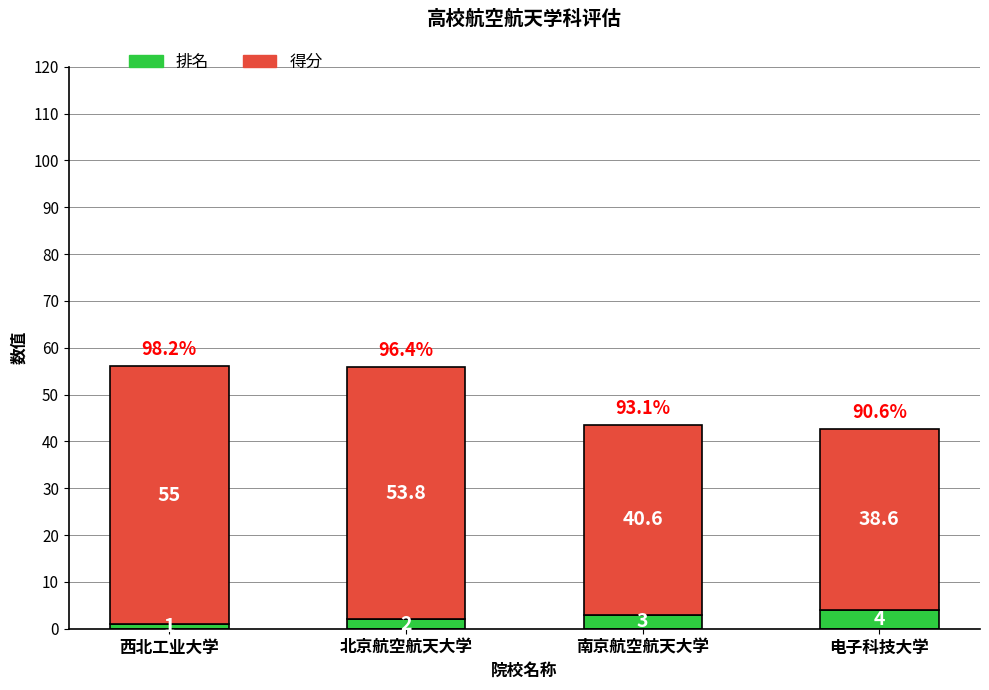

Reading right to left, transcribe the values for 排名.

4.0	3.0	2.0	1.0